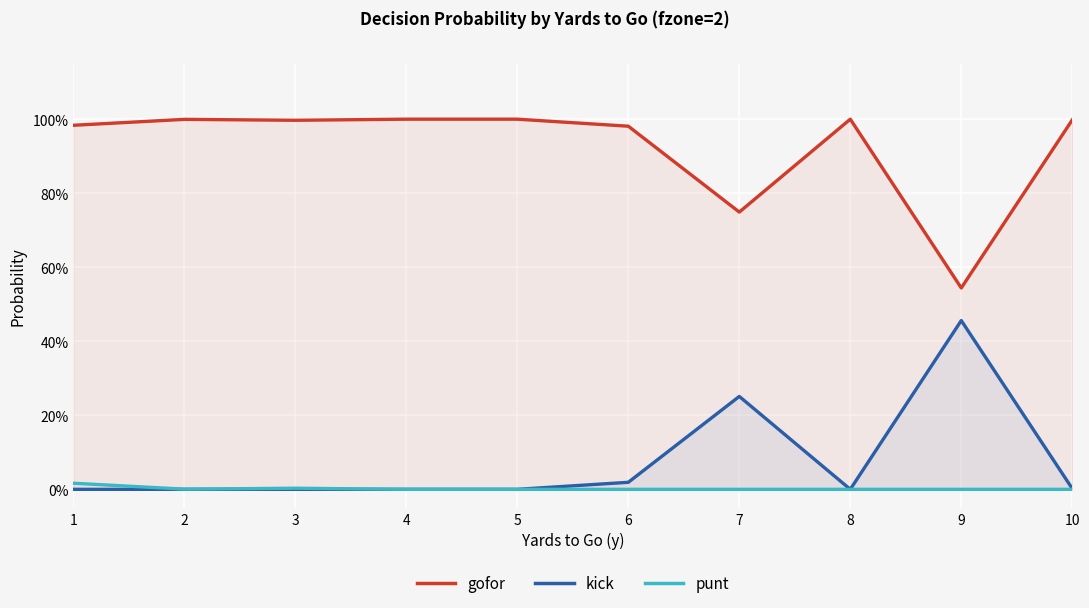

Between 7 and 9, which is larger?

7